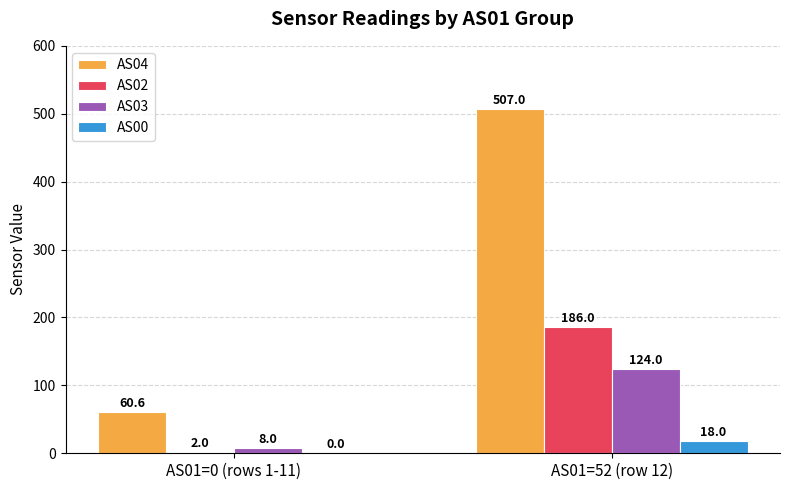

Read the AS02 value at AS01=52 (row 12).

186.0